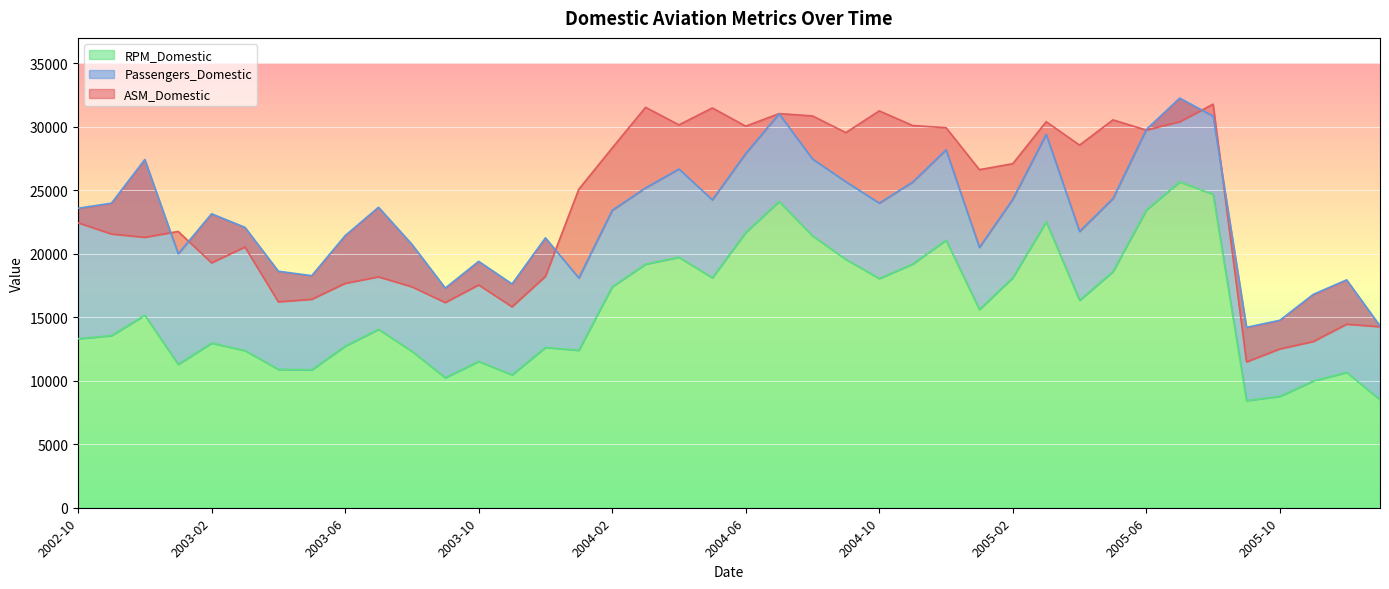

What are all the series names shown in the legend?

ASM_Domestic, Passengers_Domestic, RPM_Domestic